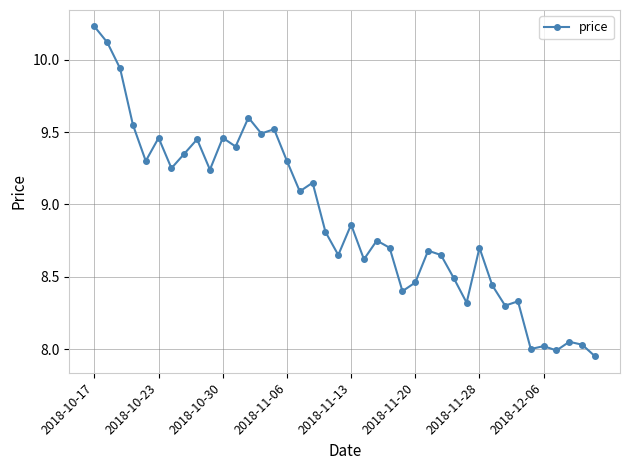

What is the sum of all values?

356.1